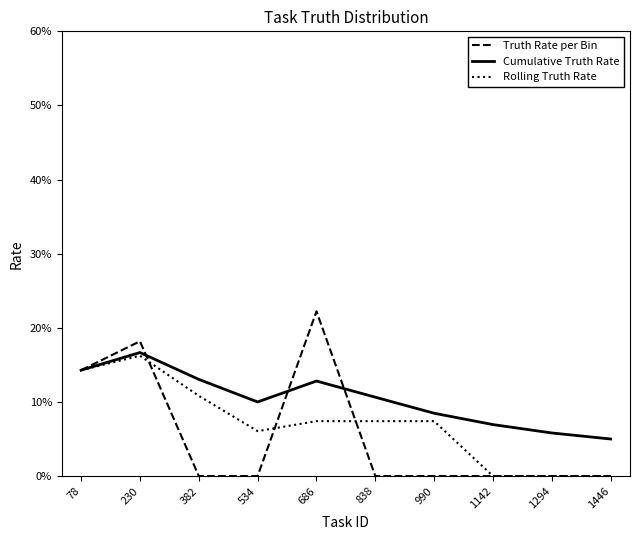

What is the average value of the Cumulative Truth Rate series?

0.1